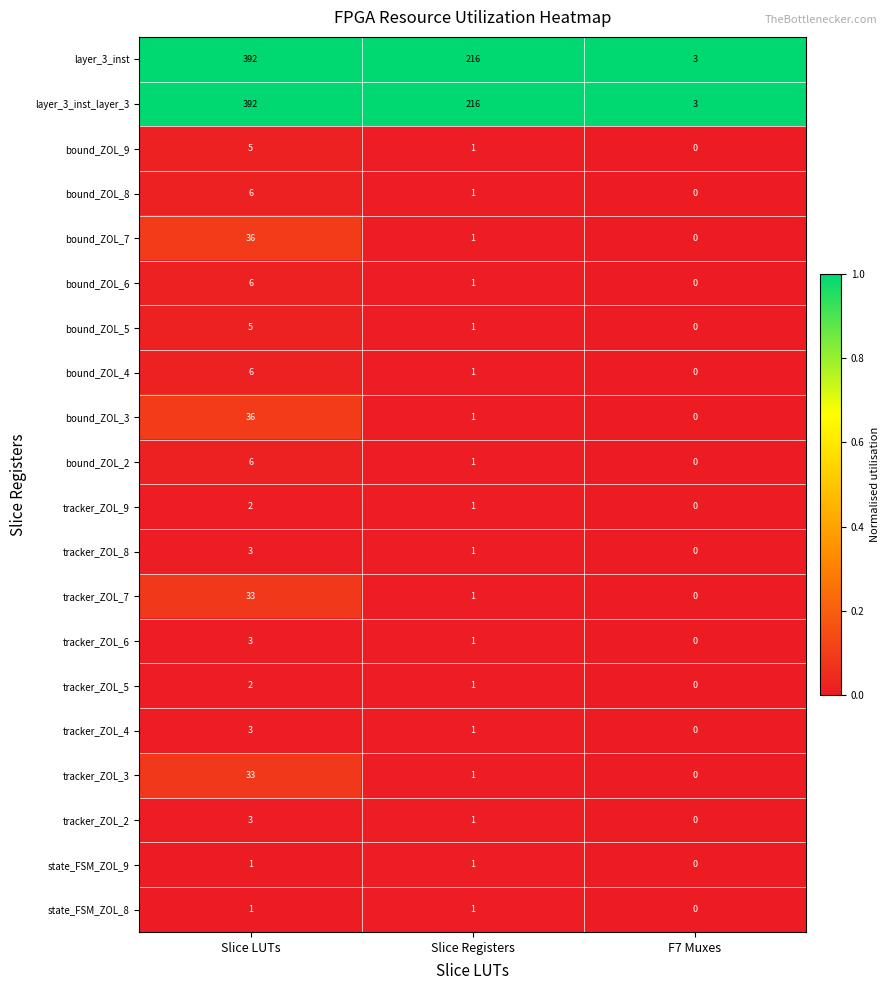

How many categories are shown in the chart?

3